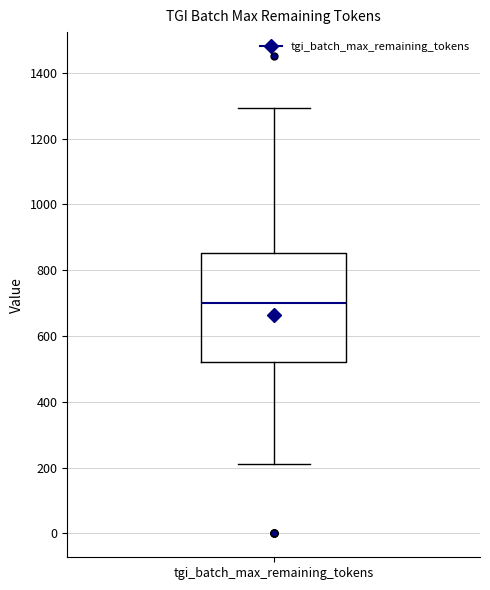

Read this box plot against the y-axis: the position of the median line, the range covered by the box, and the ends of both whiskers. The values are not printed on the chart, so give them approximately, as read against the axis.

median 700, box 520 to 860, whiskers 220 to 1300